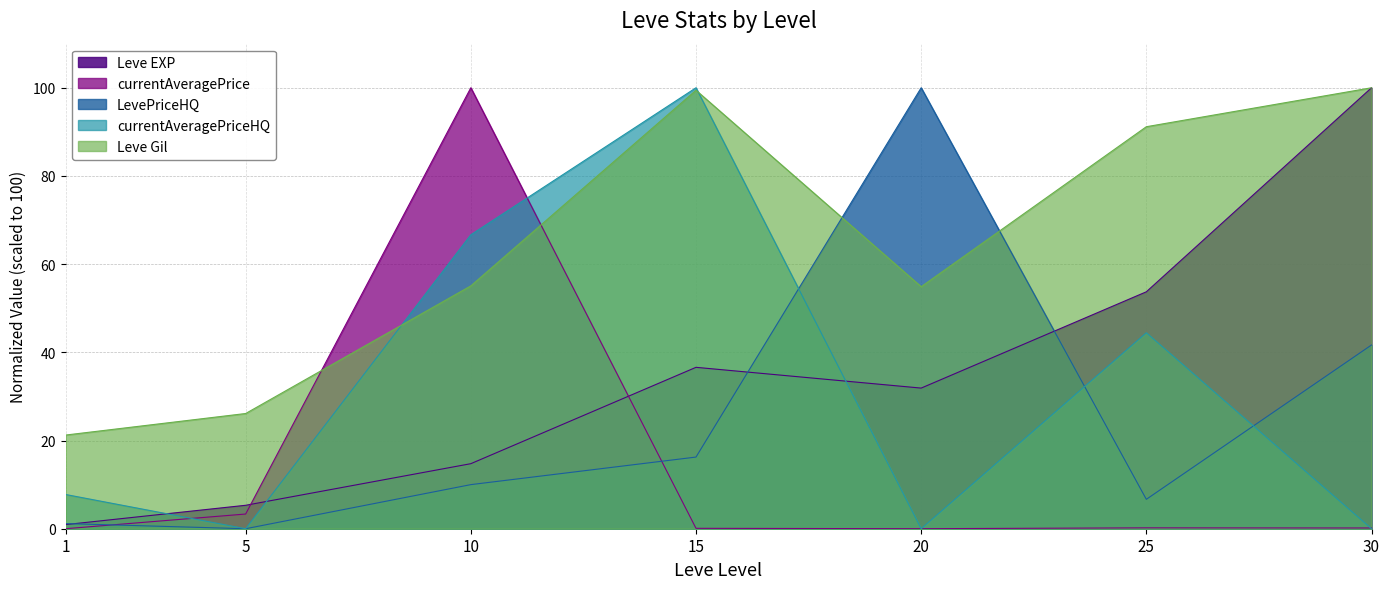

What is the sum of all currentAveragePriceHQ values?

218.9